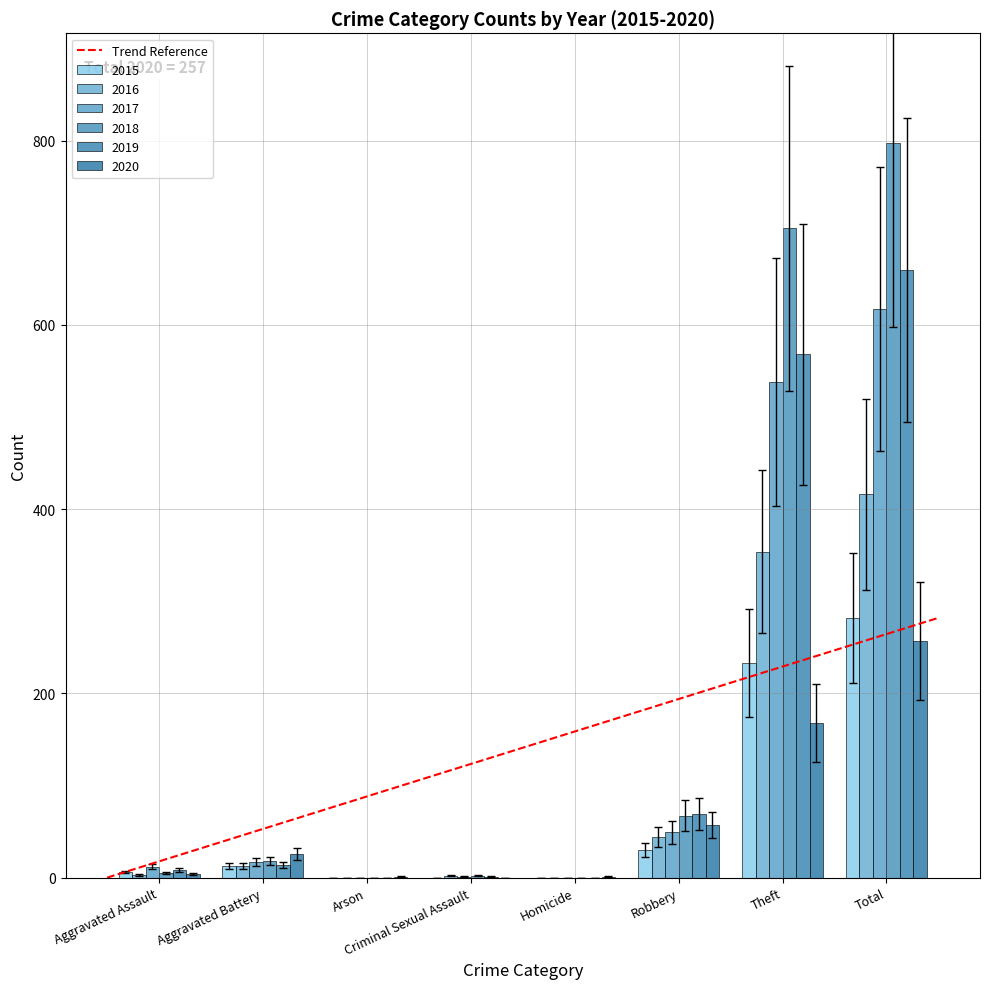

Count the number of data series in this chart.

6